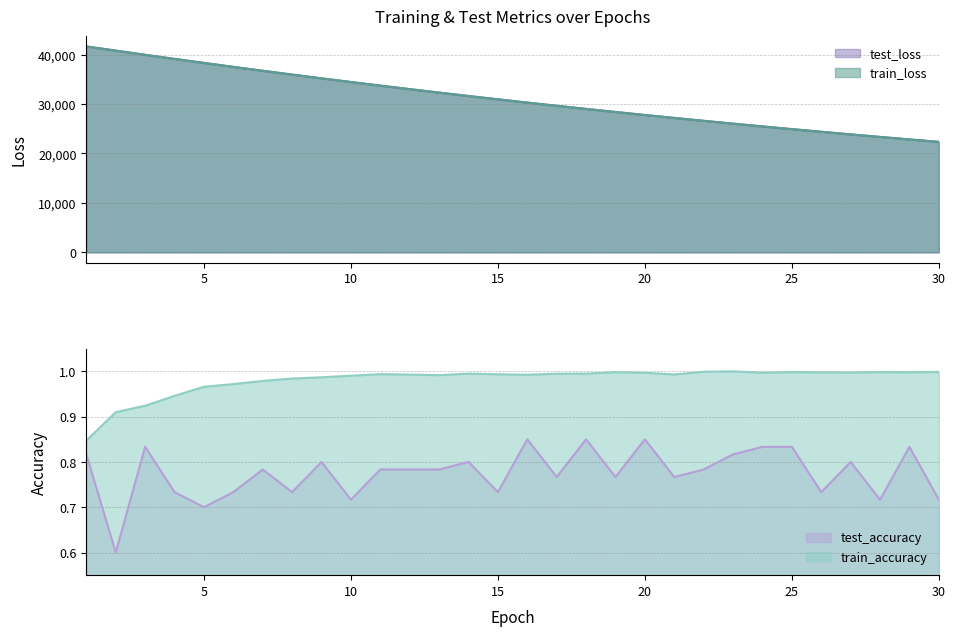

How many interior local peaks does the train_accuracy series have?

6